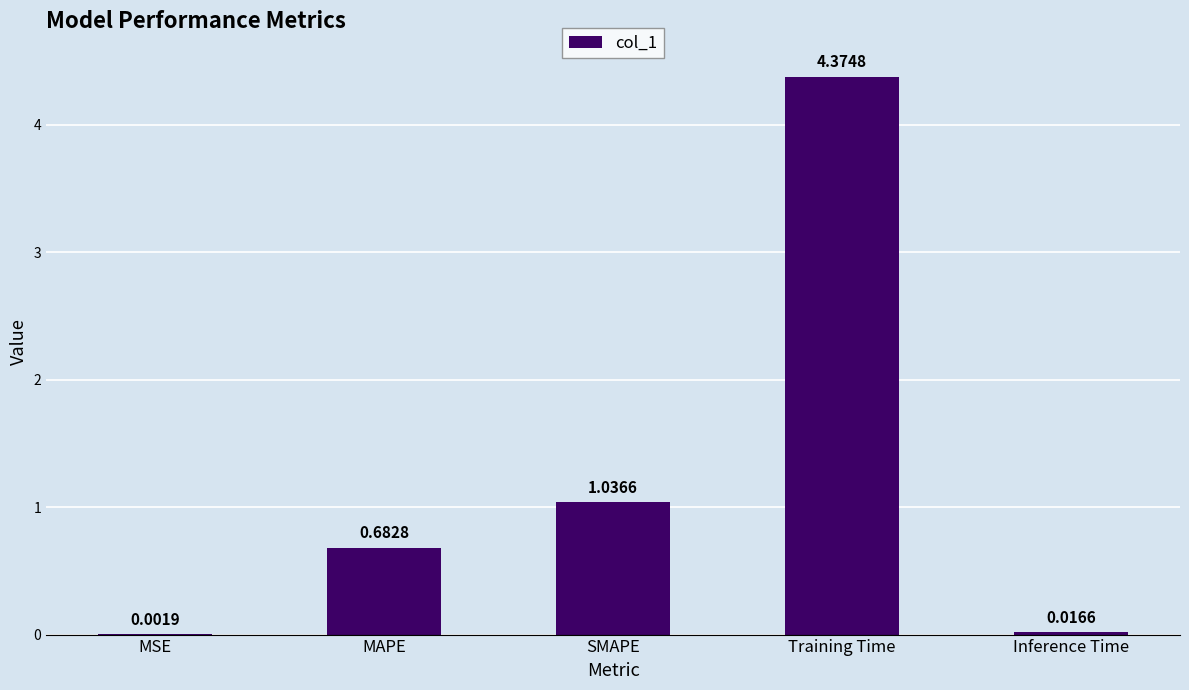

Which label corresponds to the largest value in the chart?

Training Time